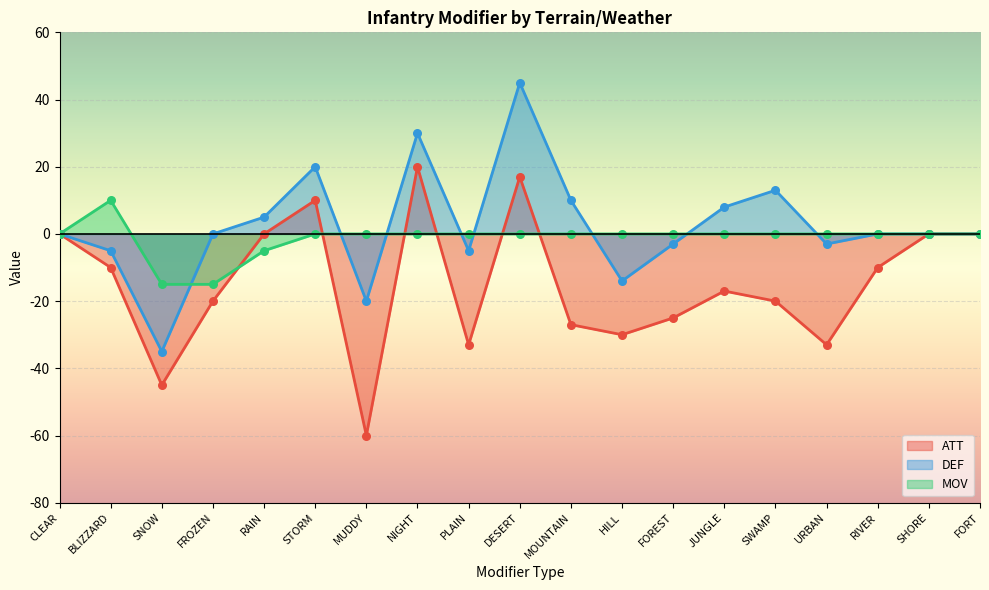

Which series contains the lowest Y value?

ATT